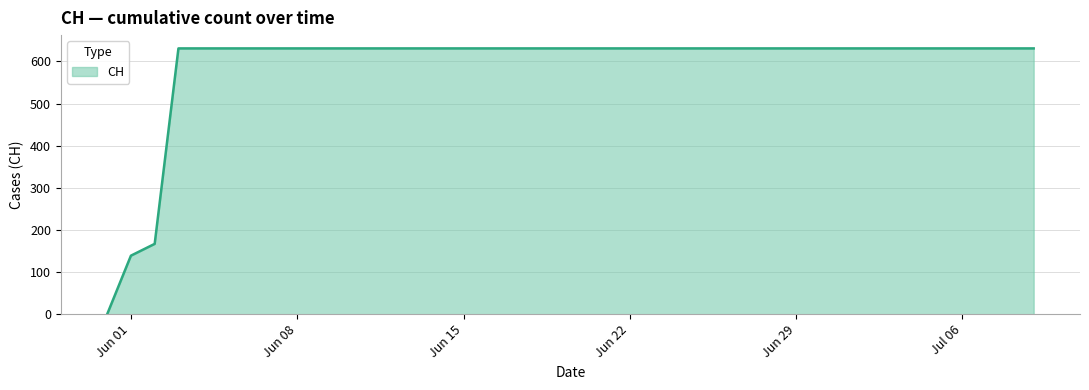

What is the maximum value shown in the chart?

631